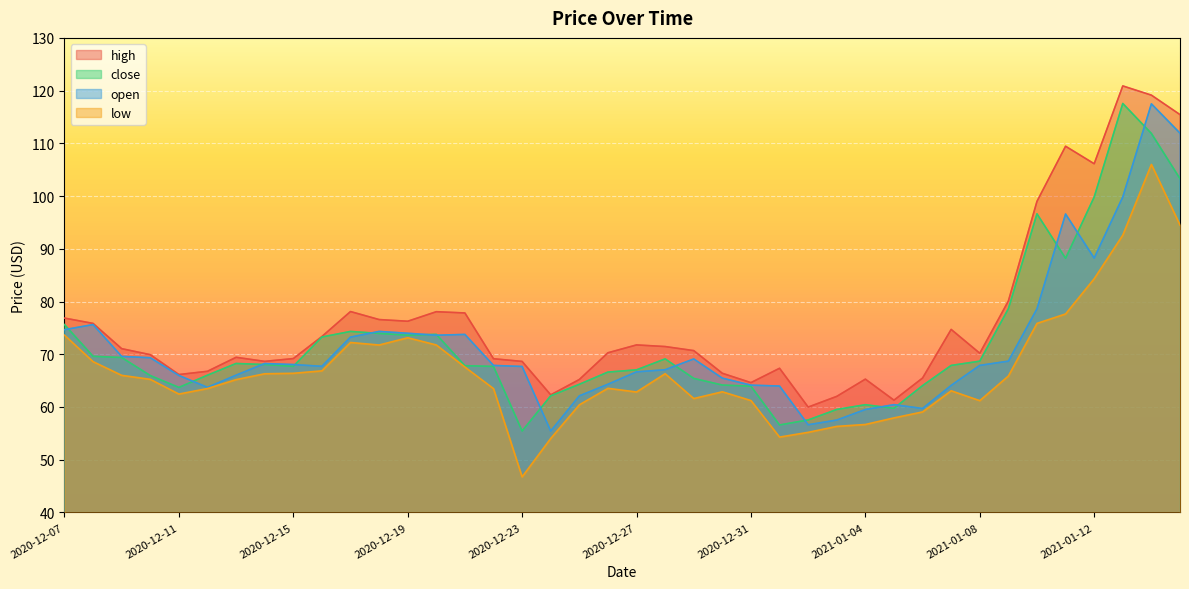

At how many categories does at least one series exceed 118?

2